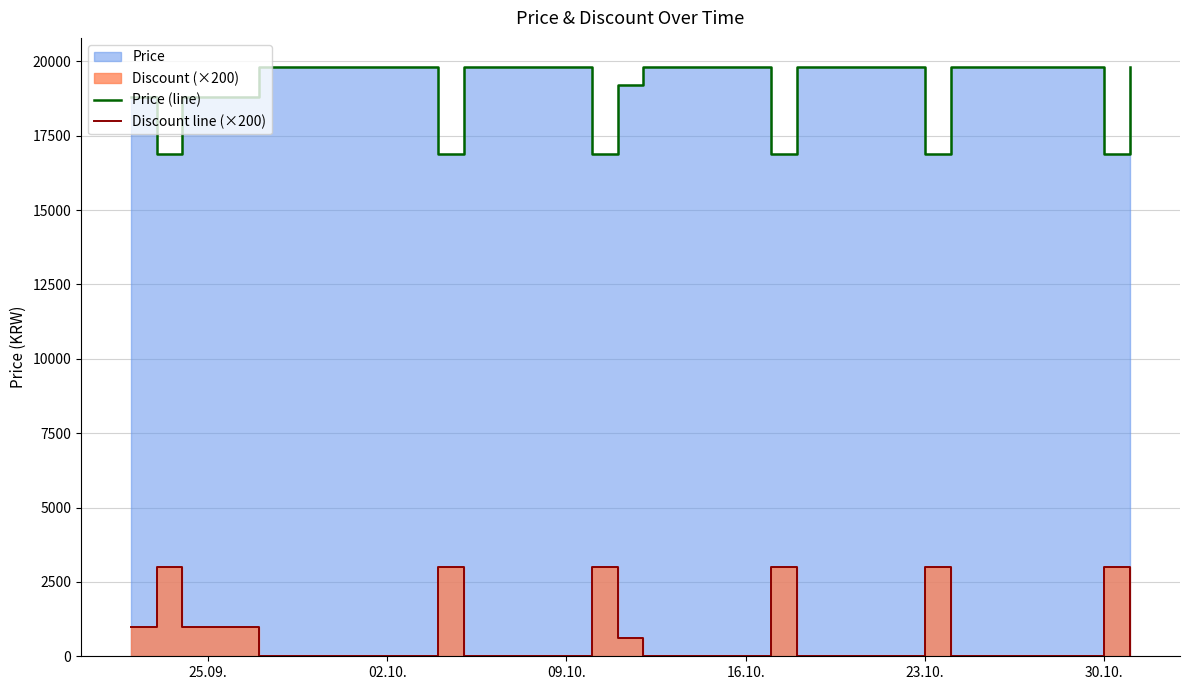

Count the Price (line) values in the range 19210 to 19800.

30